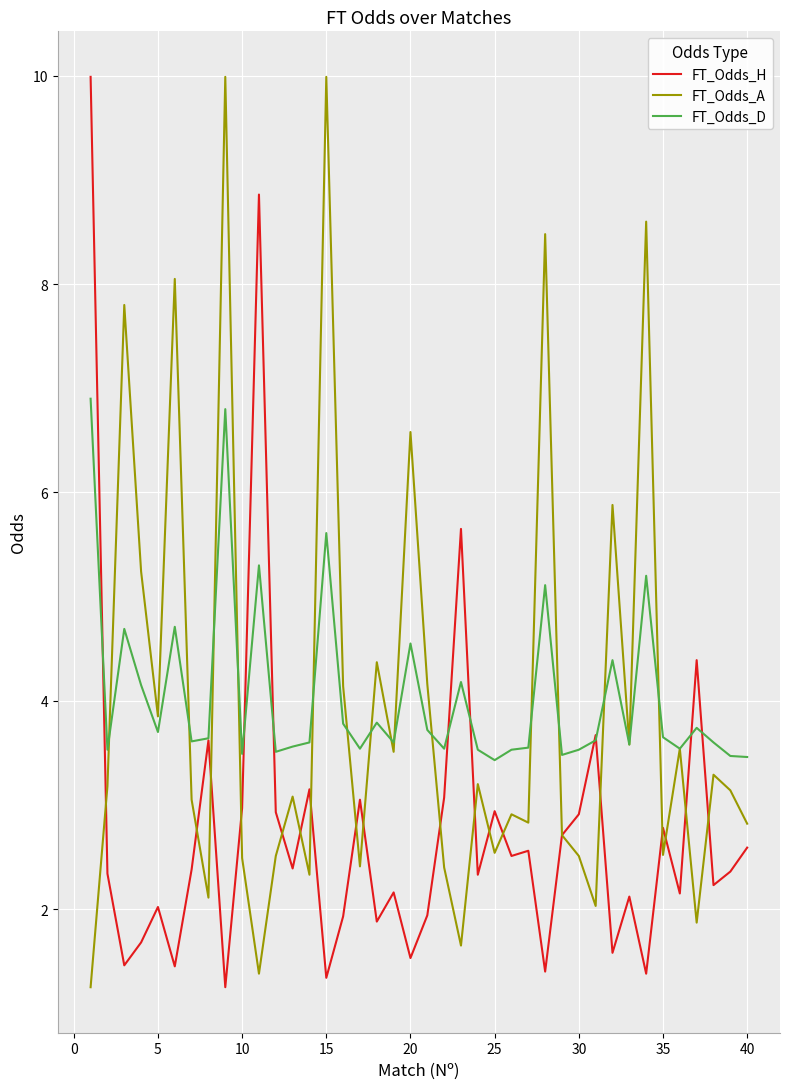

What is the greatest value displayed?

10.0